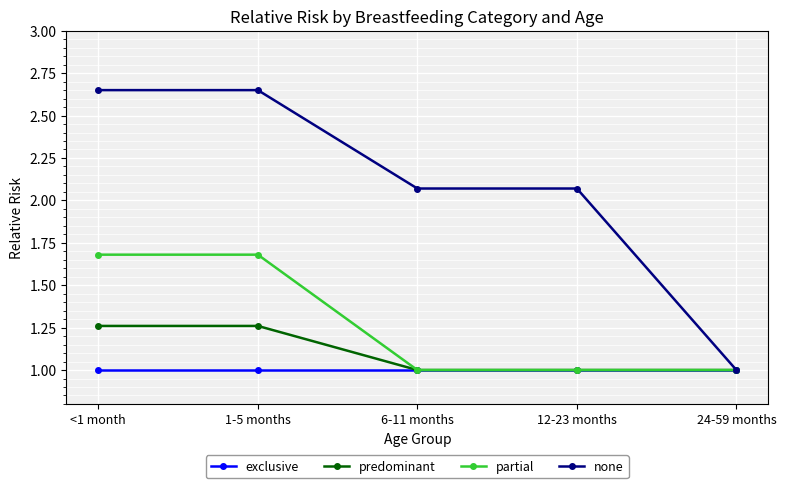

Which category has the lowest value in the none series?

24-59 months